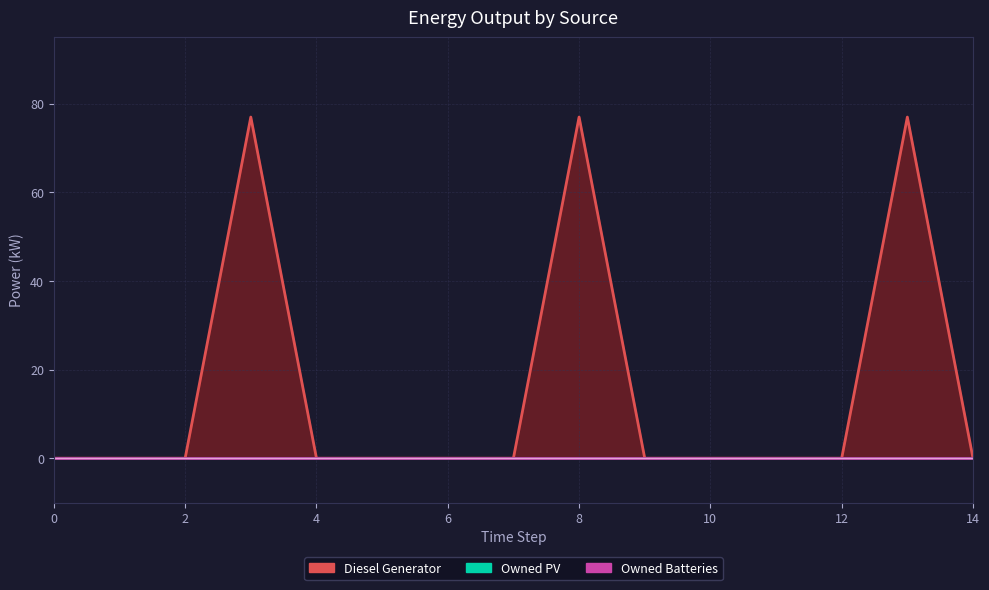

Rank the series at 1 from lowest to highest value.

Diesel Generator, Owned PV, Owned Batteries